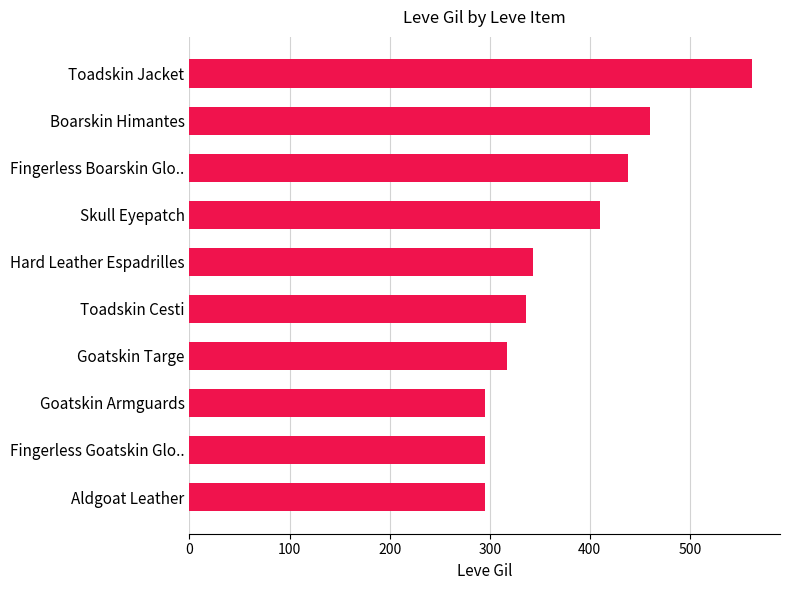

How many data points are less than 343?

5